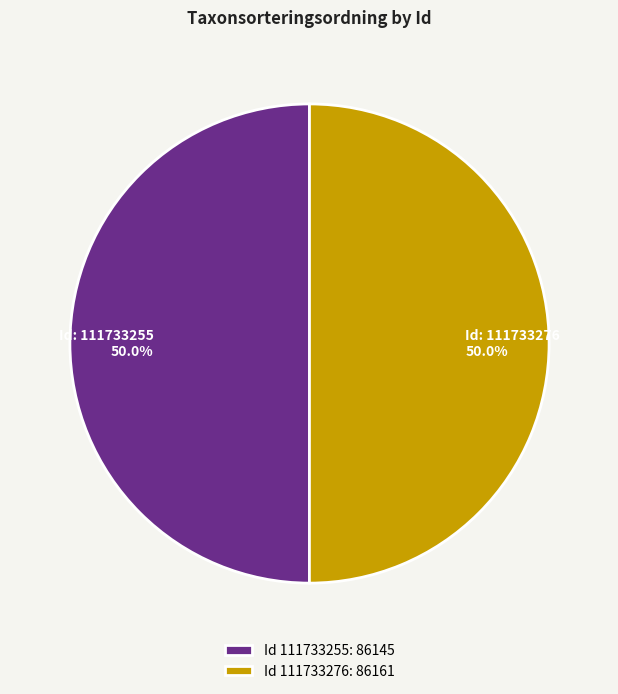

What is the ratio of the value at Id 111733276: 86161 to the value at Id 111733255: 86145?

1.0